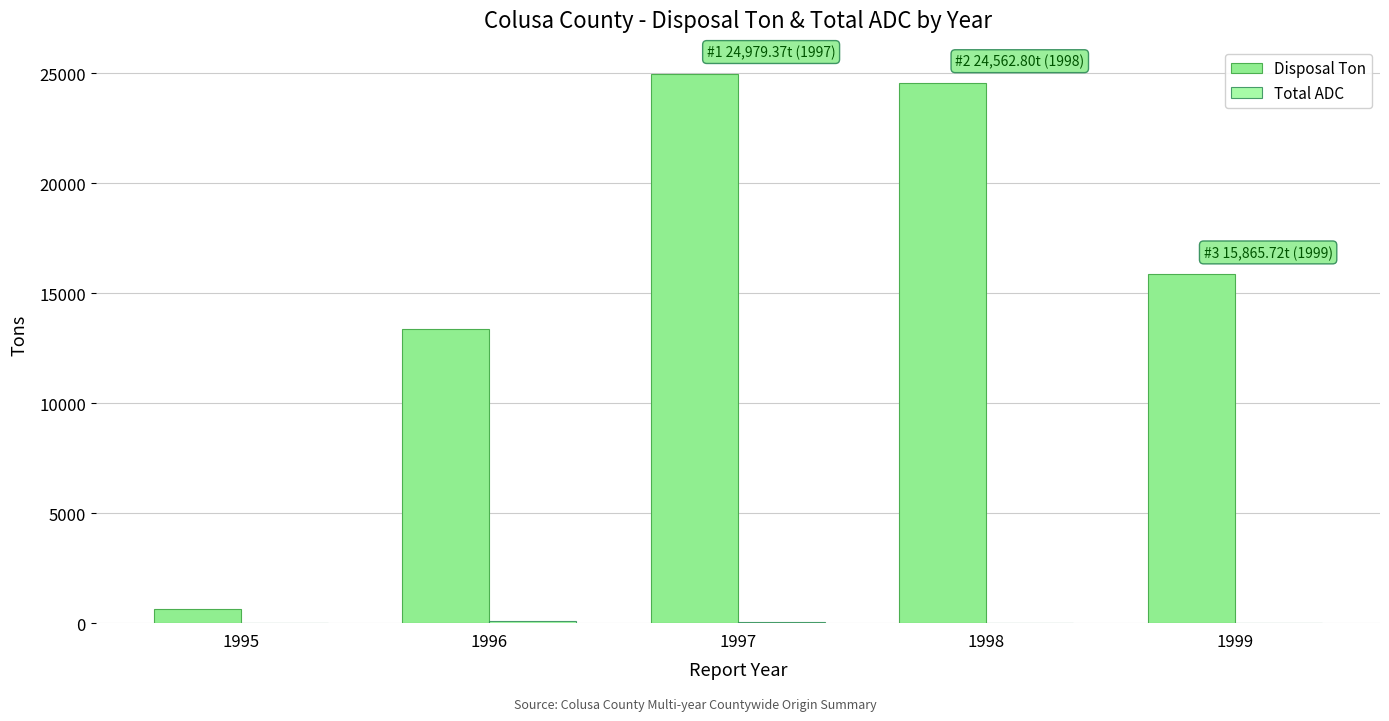

How many series are shown in this chart?

2